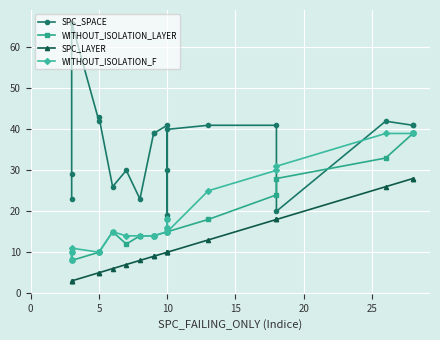

Which has a higher value, 11 or 9?

9